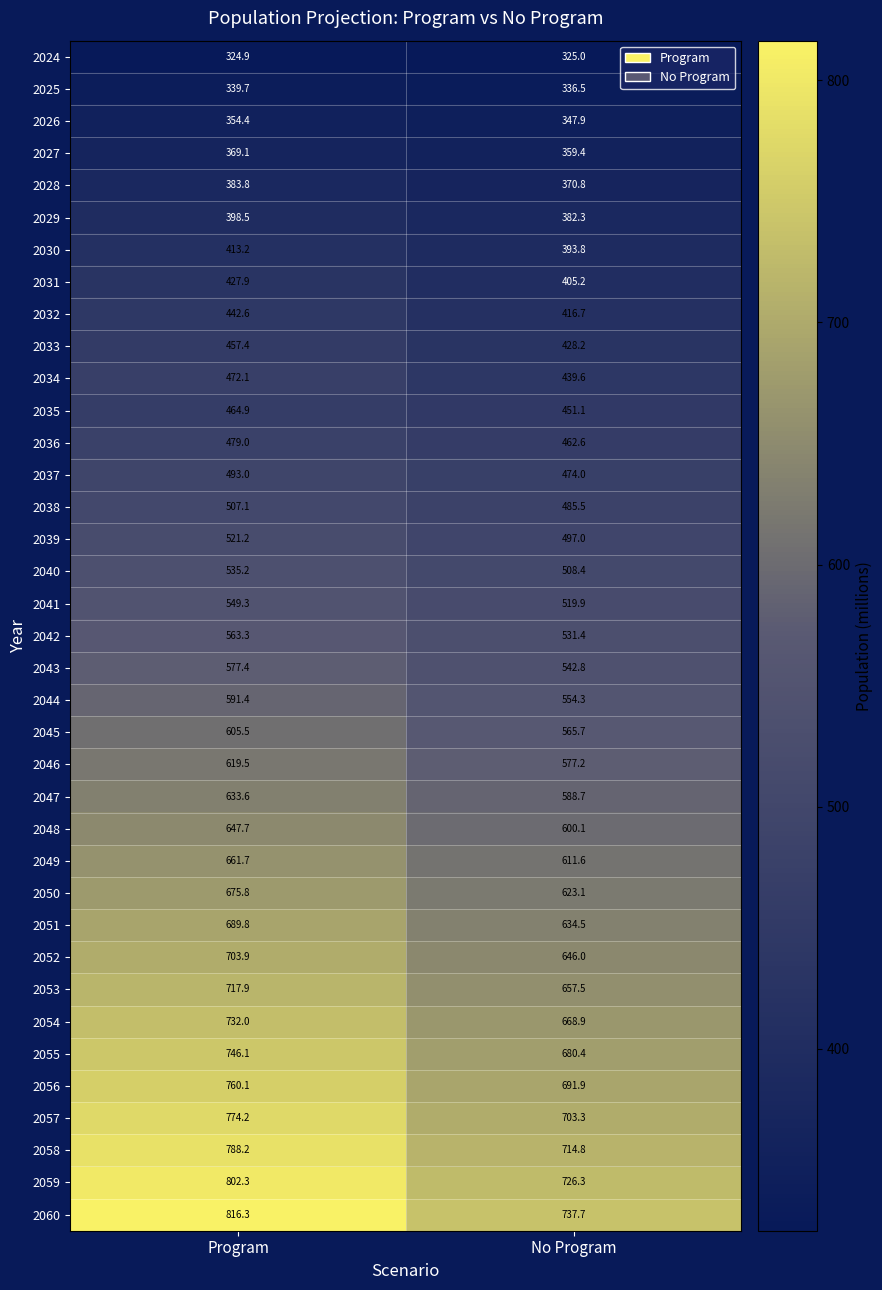

How many series are shown in this chart?

37